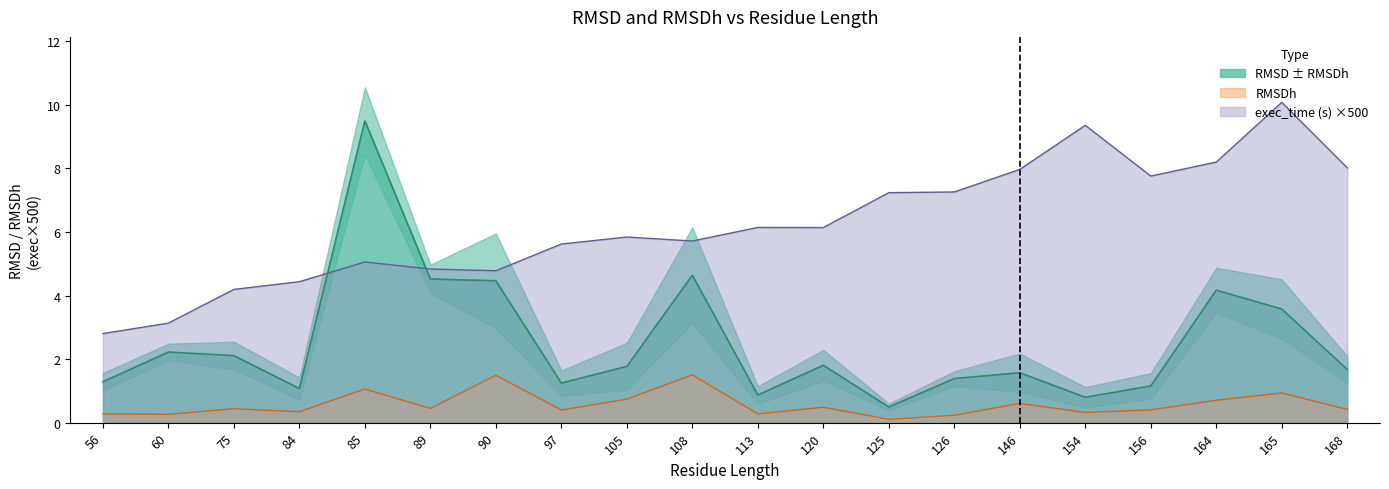

True or false: RMSDh and exec_time cross at least once.

False